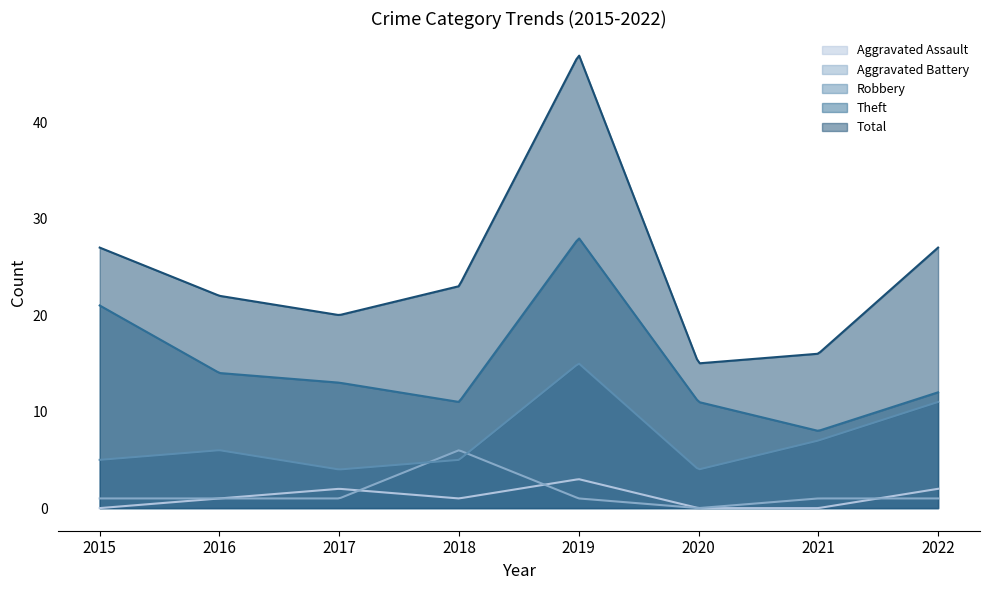

What is the value of the Theft point at the 1st from the left?

21